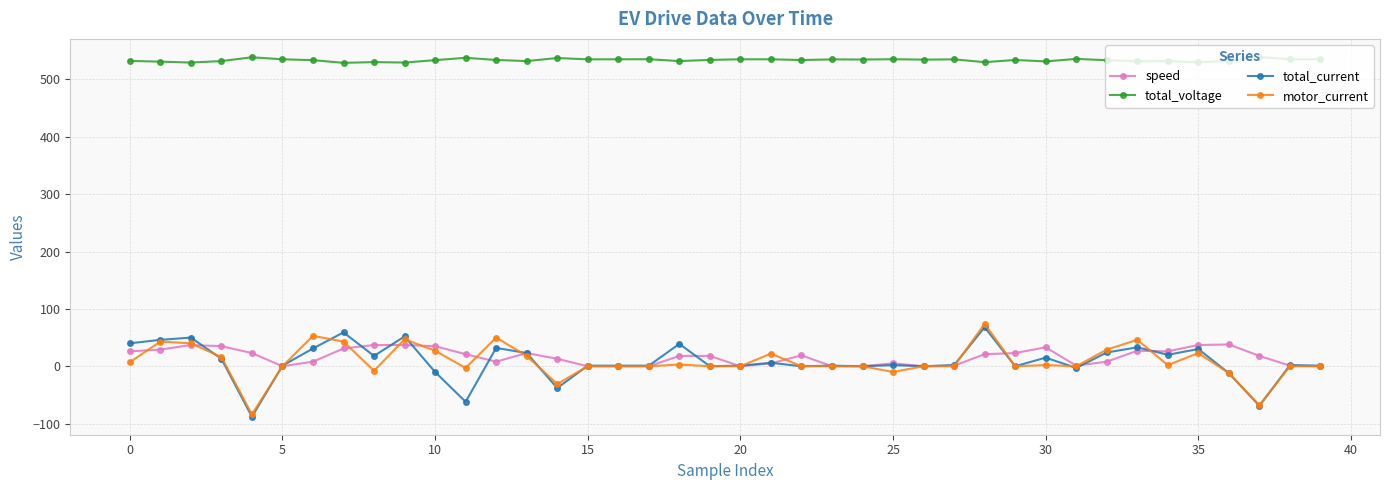

What is the minimum value shown in the chart?

-88.0